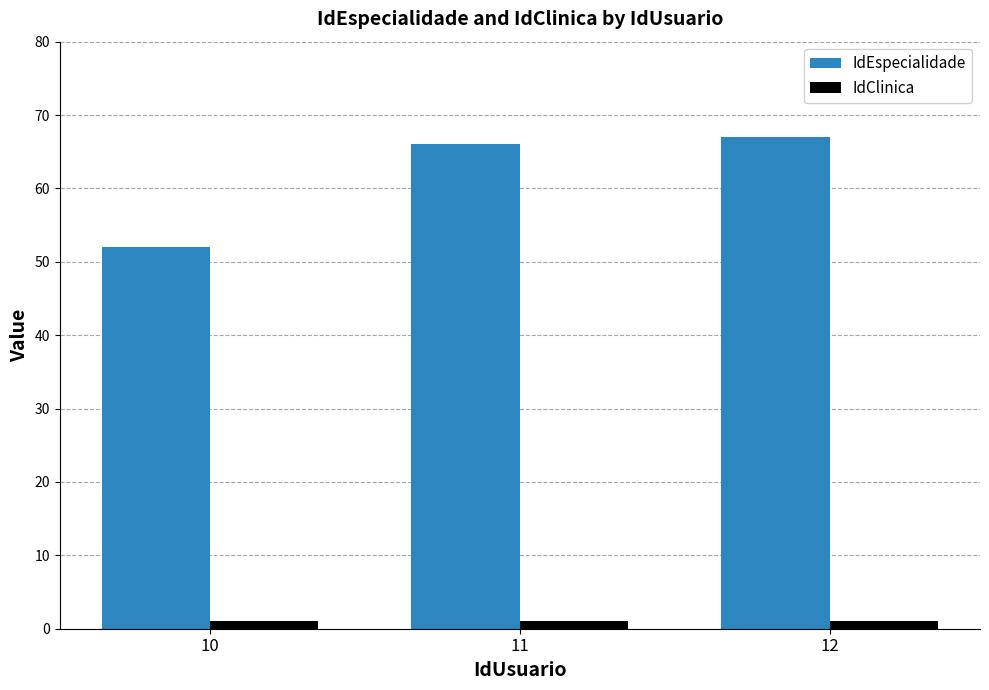

What is the approximate value of IdEspecialidade at 11, to the nearest 5?

65